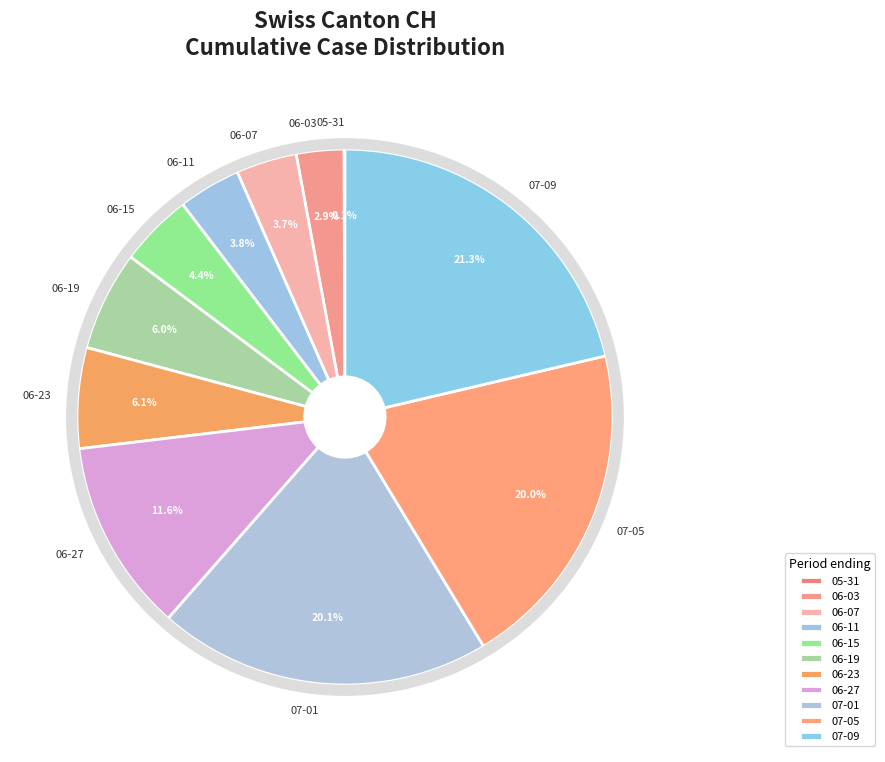

What percentage do 06-03 and 07-09 together represent?

24.2%